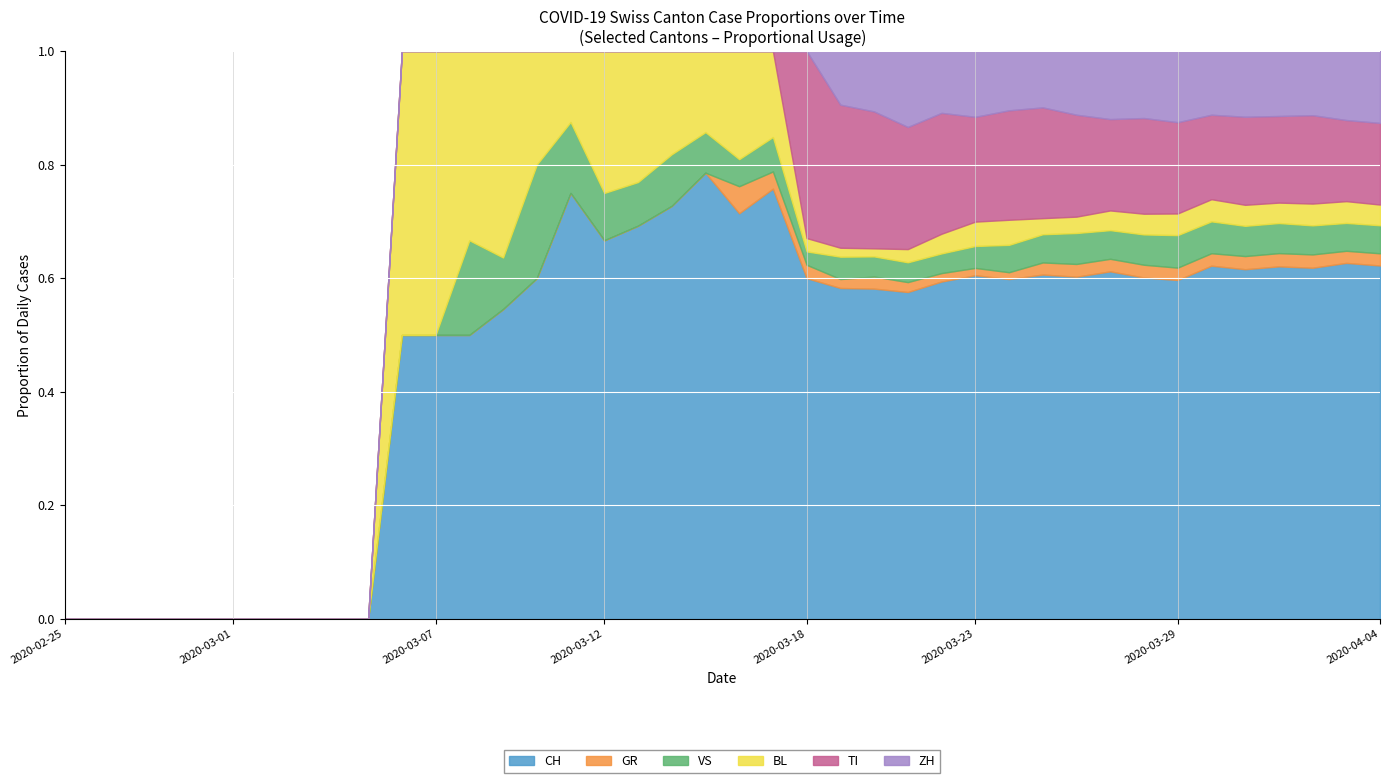

True or false: TI and BL intersect in this chart.

True